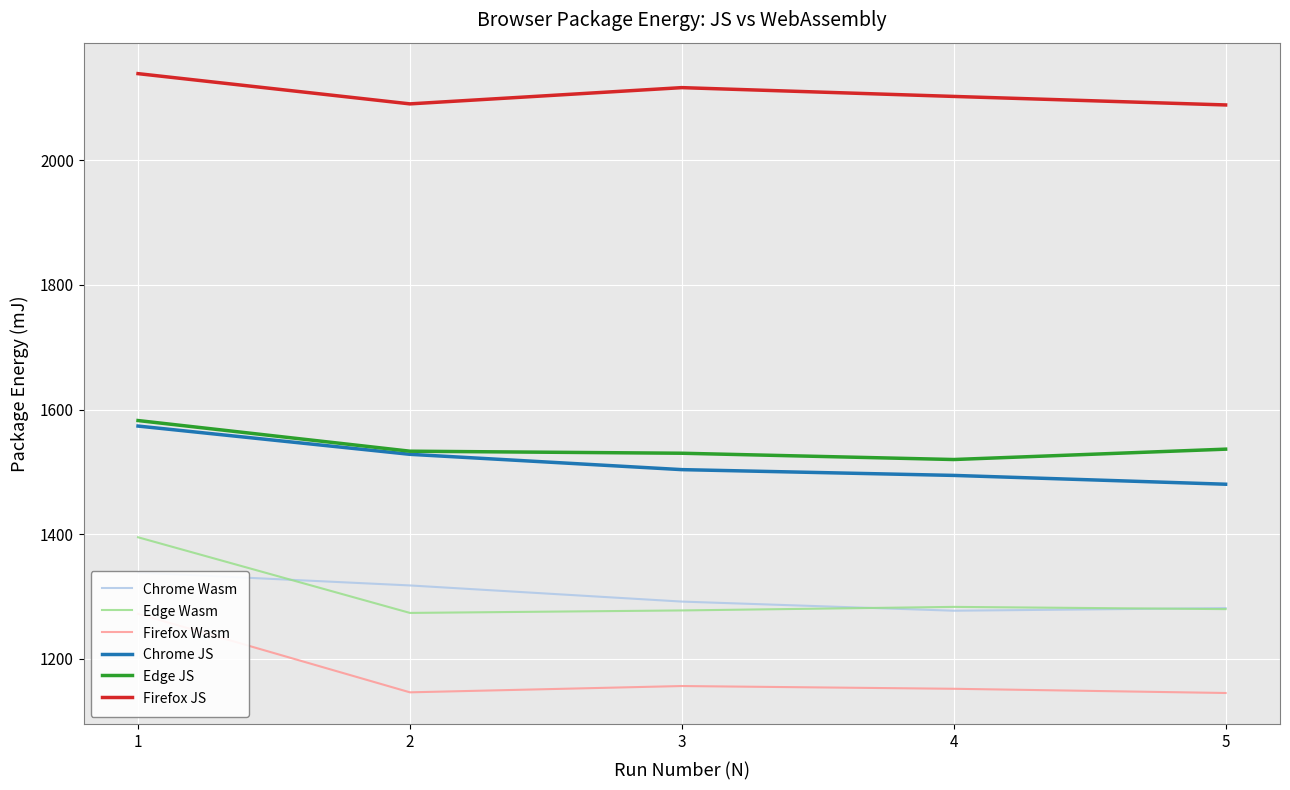

How many series are shown in this chart?

6